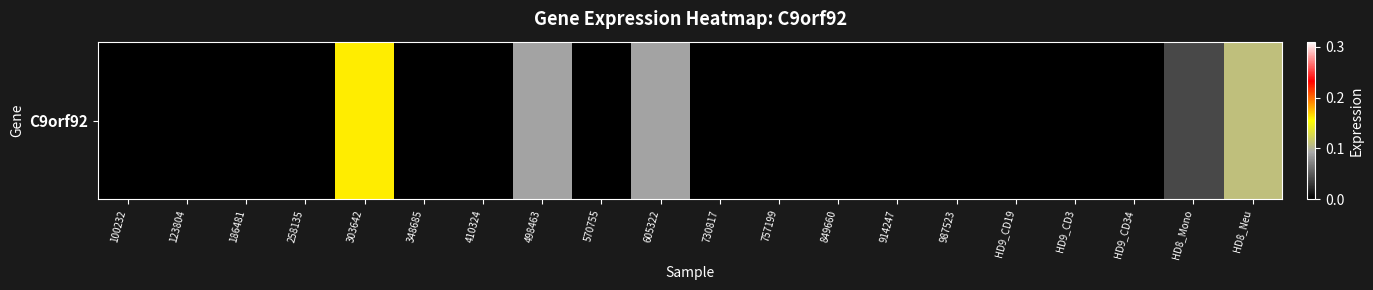

How many values are between 0 and 1?

20